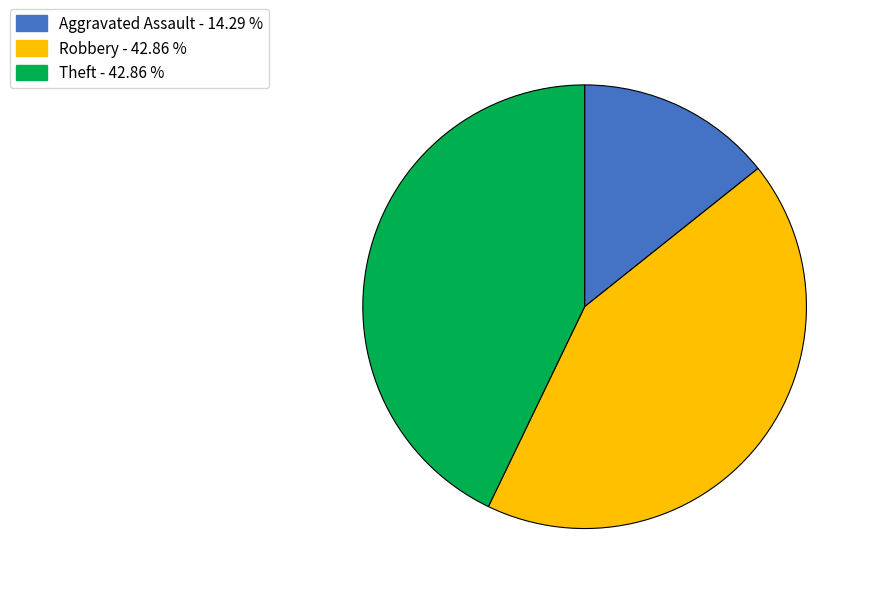

Is there any slice that represents more than half of the pie?

No